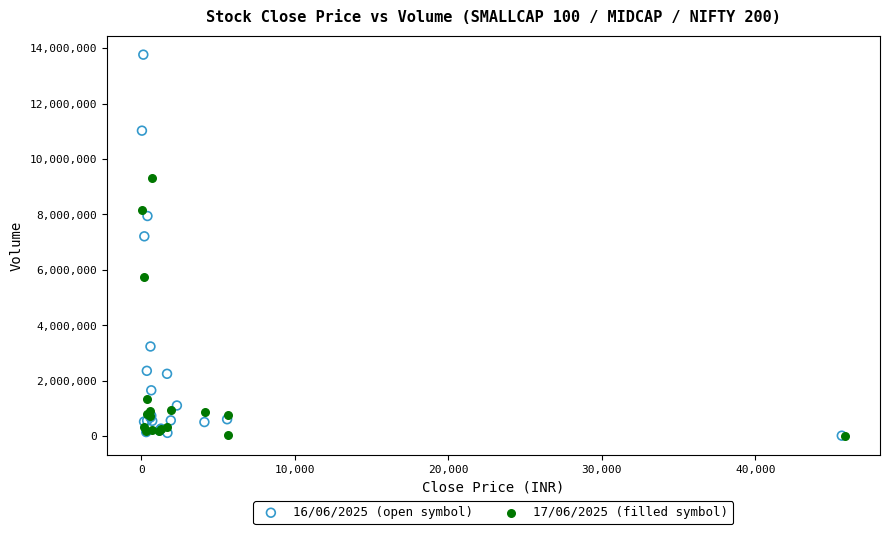

What are all the series names shown in the legend?

16/06/2025 (open symbol), 17/06/2025 (filled symbol)